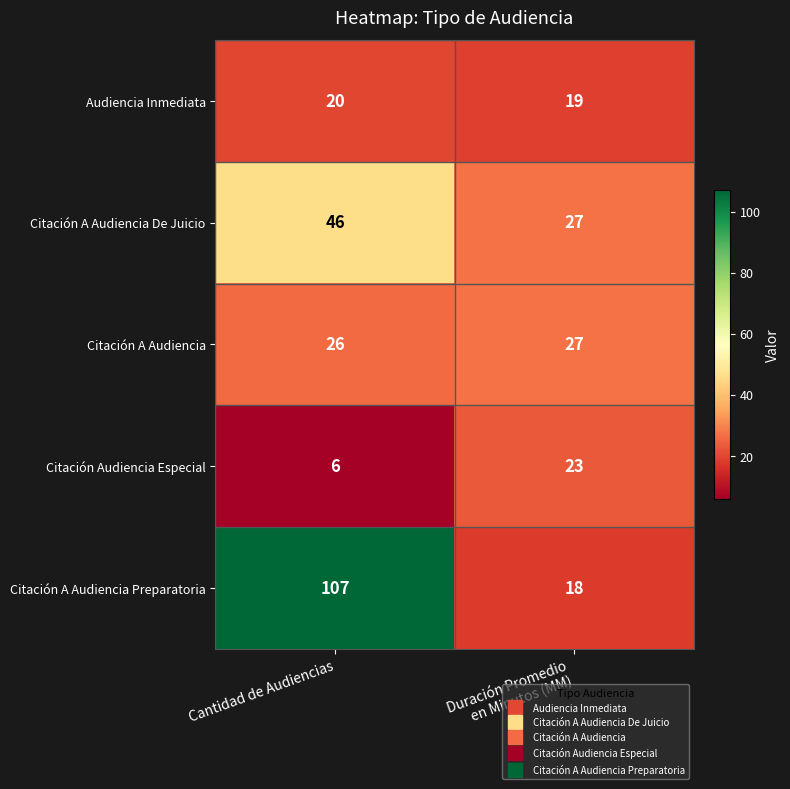

True or false: Citación A Audiencia has a value of 6 at Cantidad de Audiencias.

False